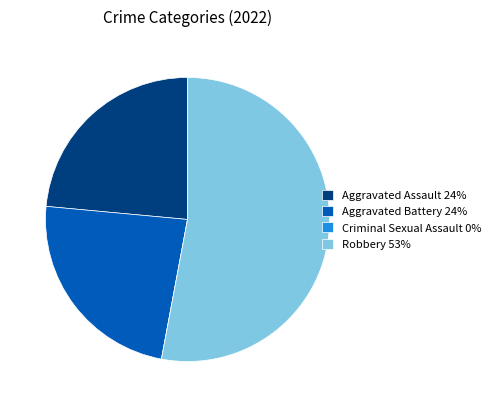

The Aggravated Battery 24% slice represents 24% of the pie. True or false?

True